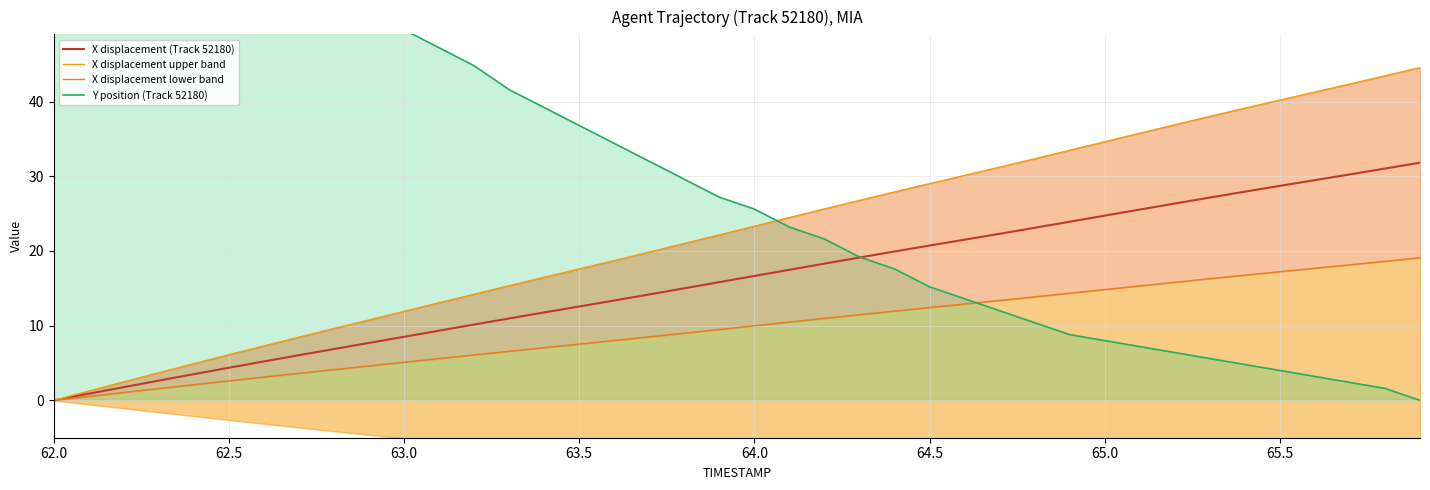

The value of X displacement (Track 52180) at 64.0 is 8.4. True or false?

False